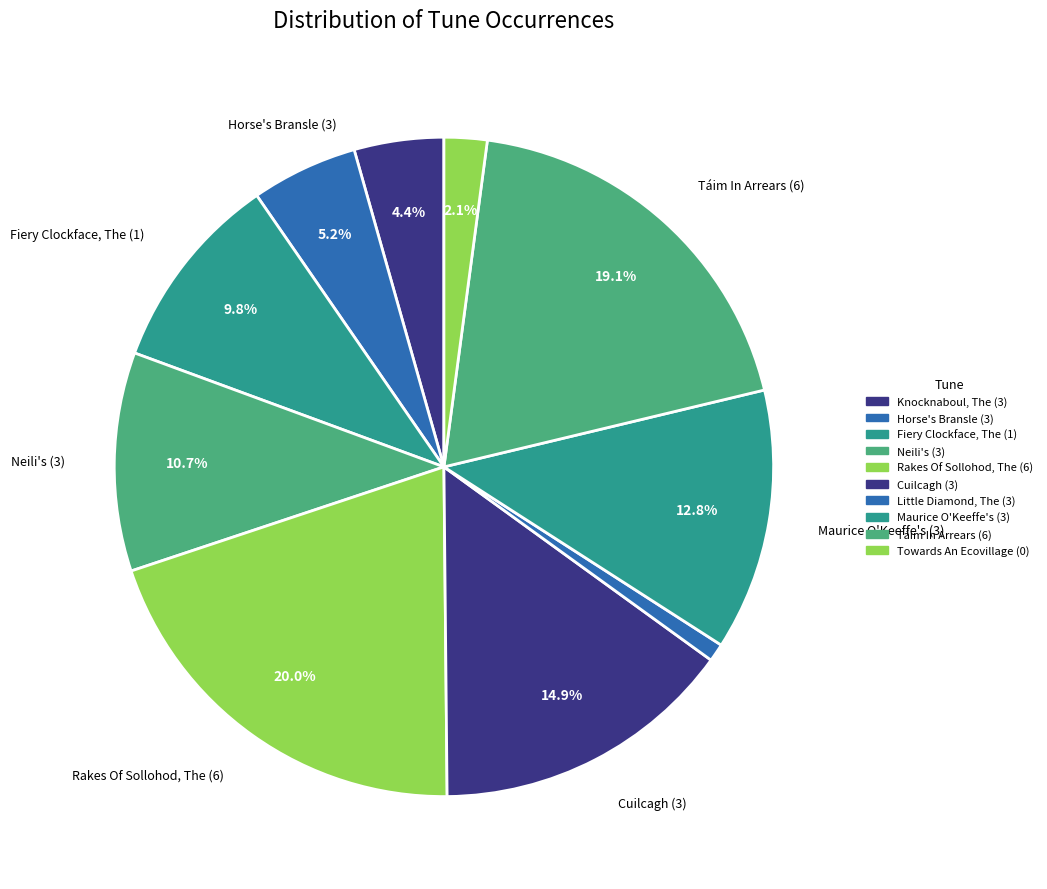

Combined, what portion of the pie is Knocknaboul, The (3) and Táim In Arrears (6)?

23.5%